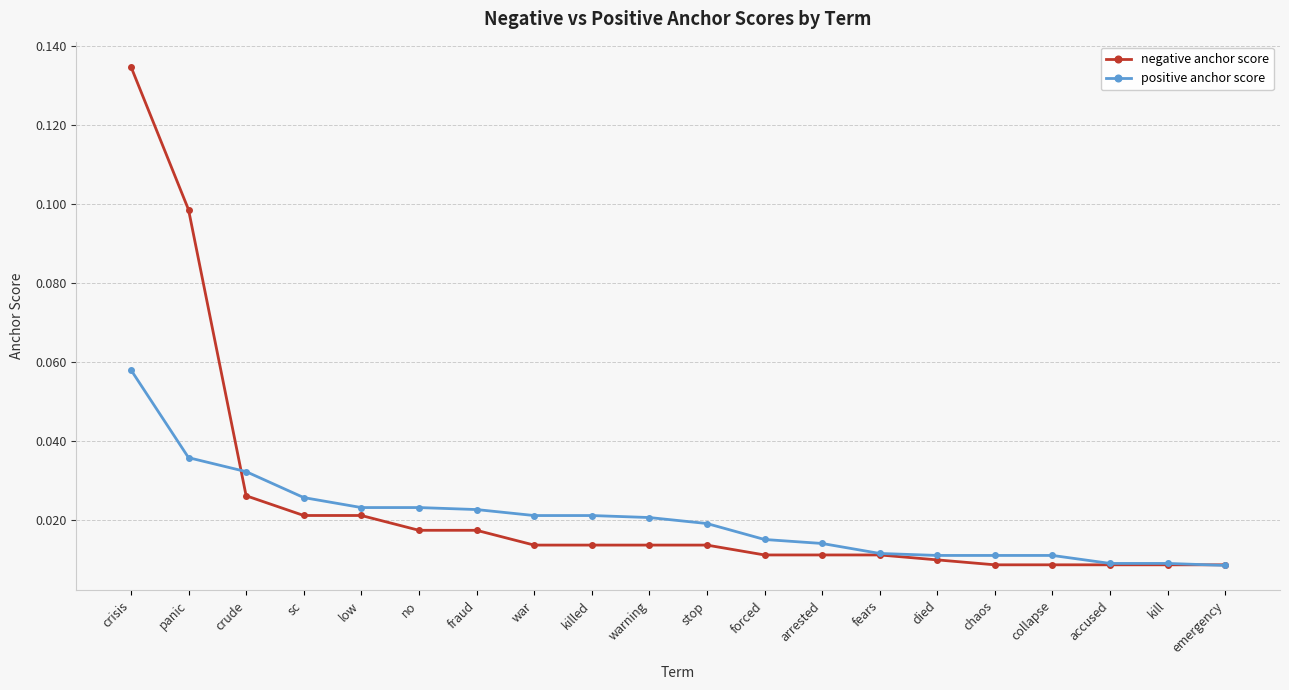

What are all the series names shown in the legend?

negative anchor score, positive anchor score